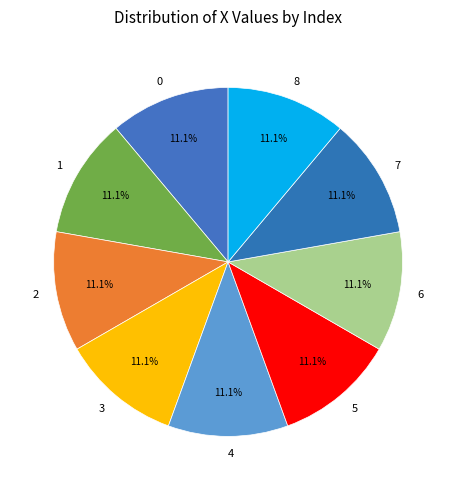

What percentage do 1 and 7 together represent?

22.2%